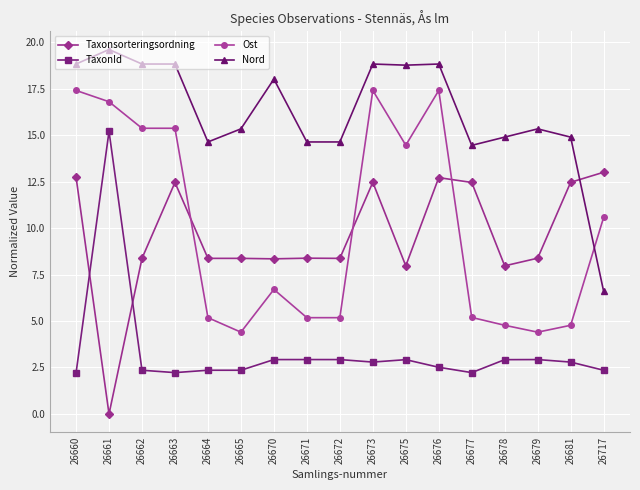

What is the total value across all series at 26665?

30.5